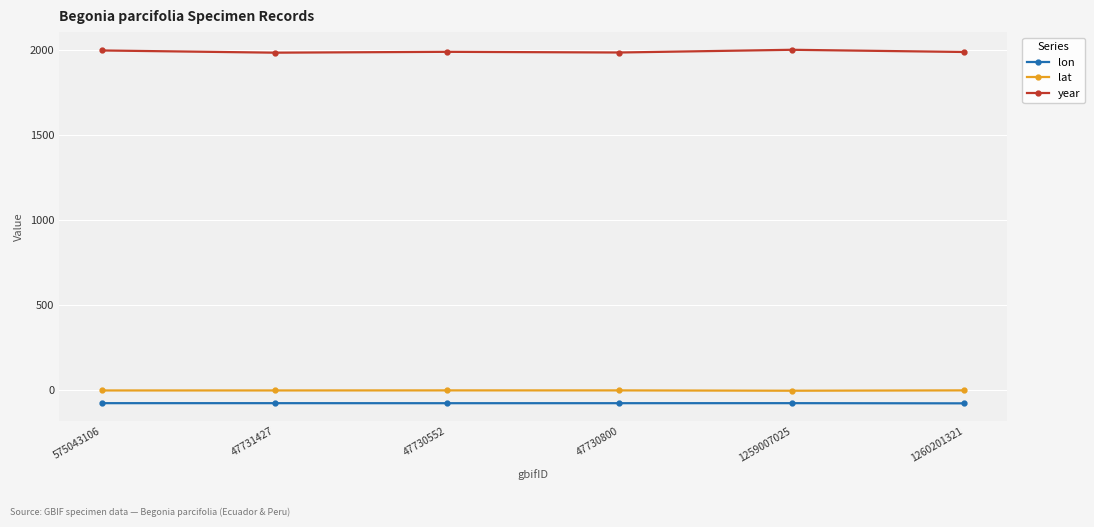

In year, how many points are higher than both neighbors (excluding endpoints)?

2